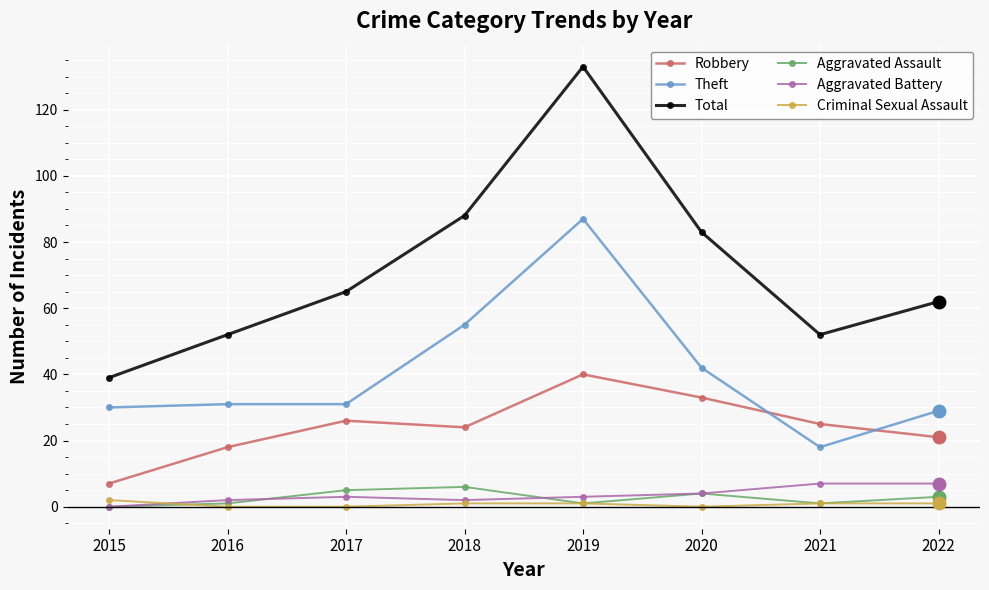

What is the difference between the maximum and minimum values in the Aggravated Assault series?

6